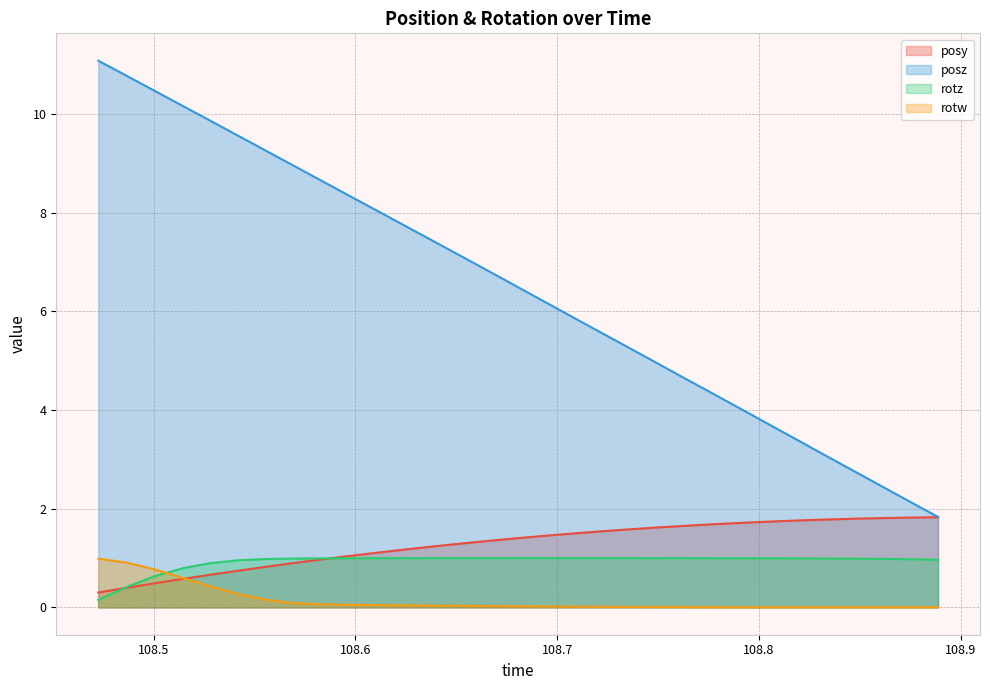

What is the difference between the highest and lowest values at 108.7224?

5.5